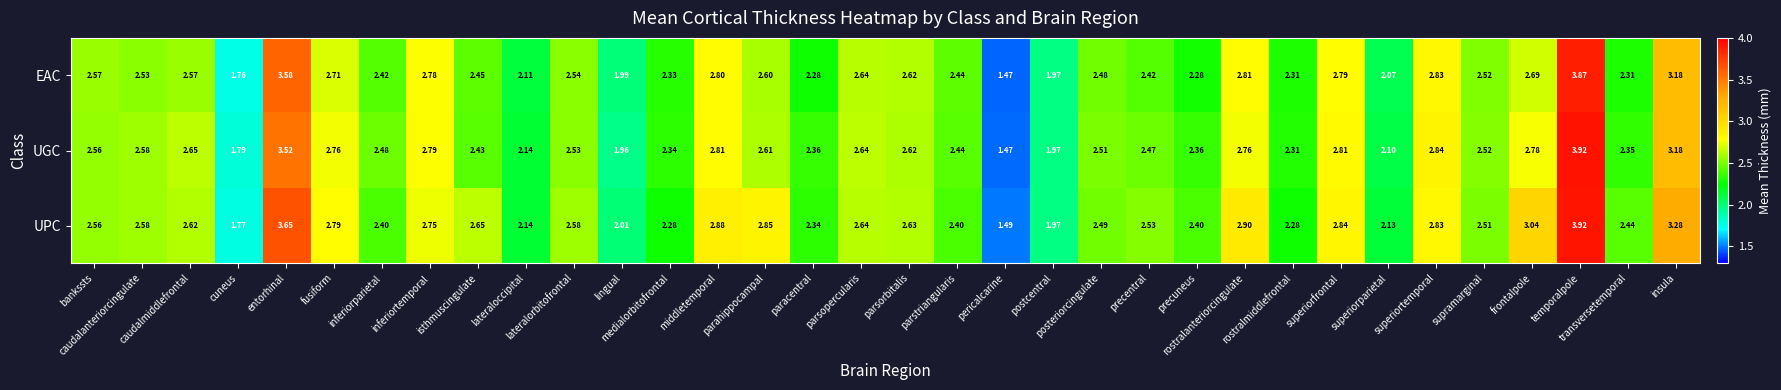

At which category does the chart reach its minimum across all series?

pericalcarine